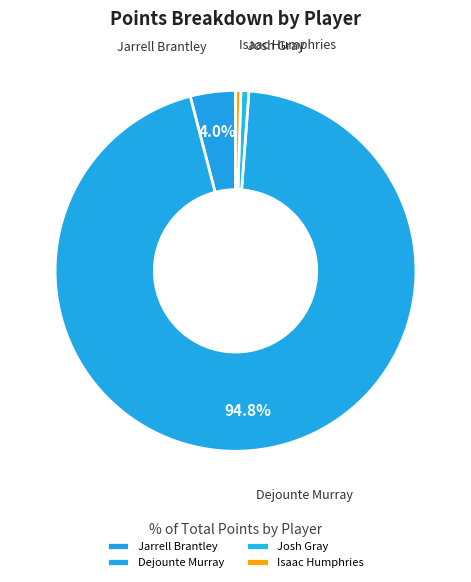

Does Dejounte Murray account for over 50% of the chart?

Yes